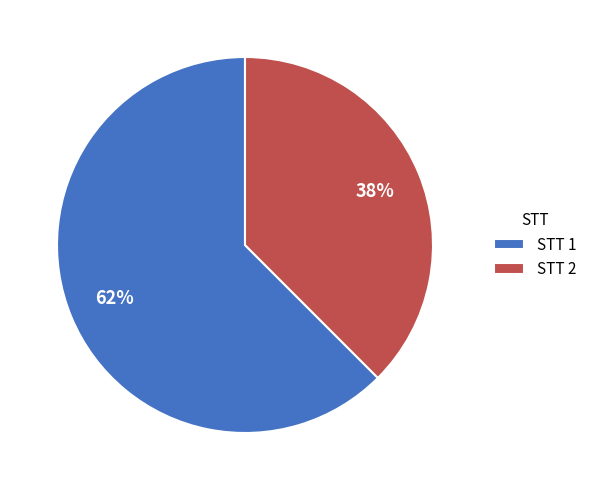

Which slice represents more than half of the pie?

STT 1